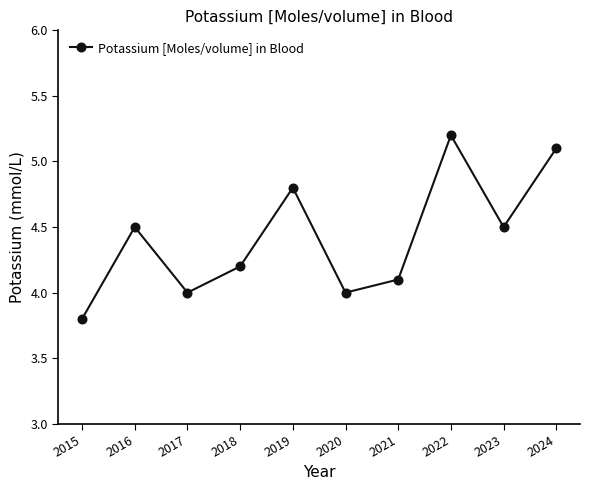

At which category does the data reach its first local valley?

2017